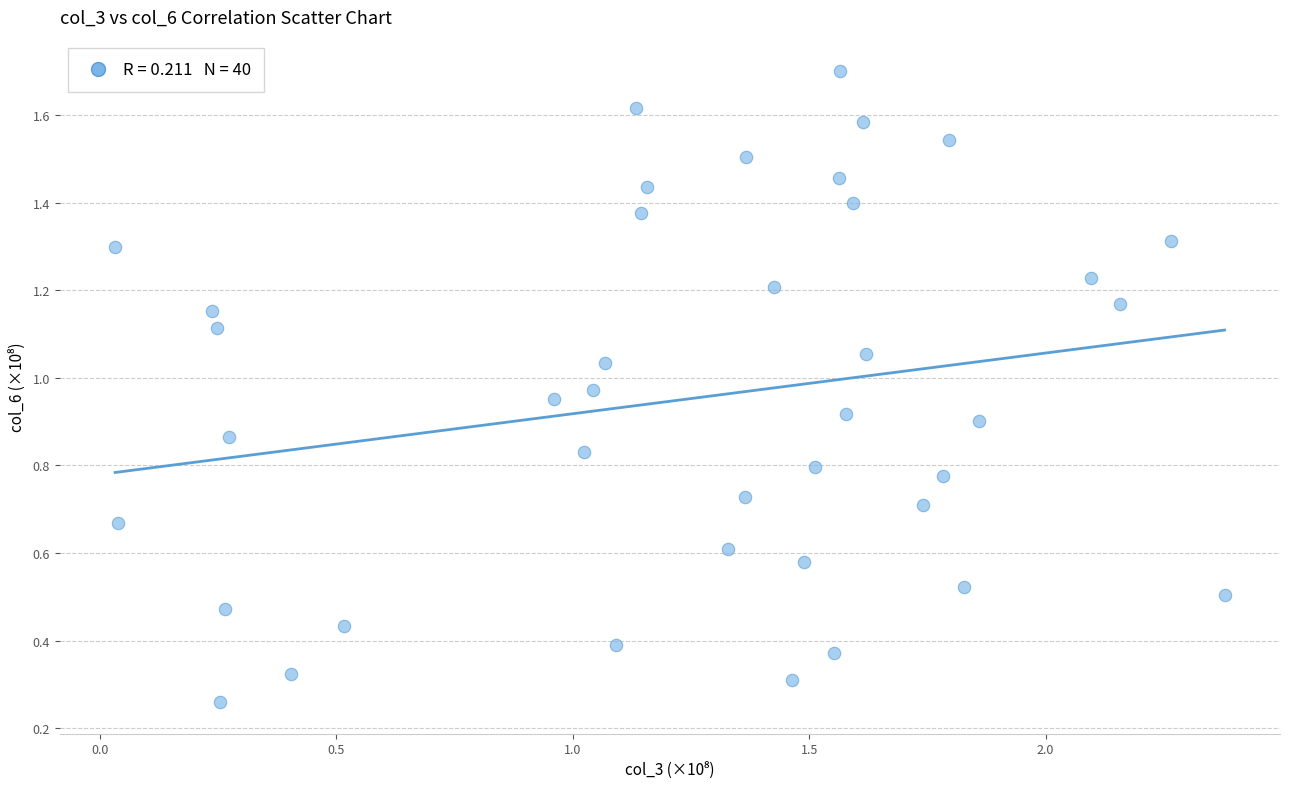

What is the range of X values (max minus min)?

2.3